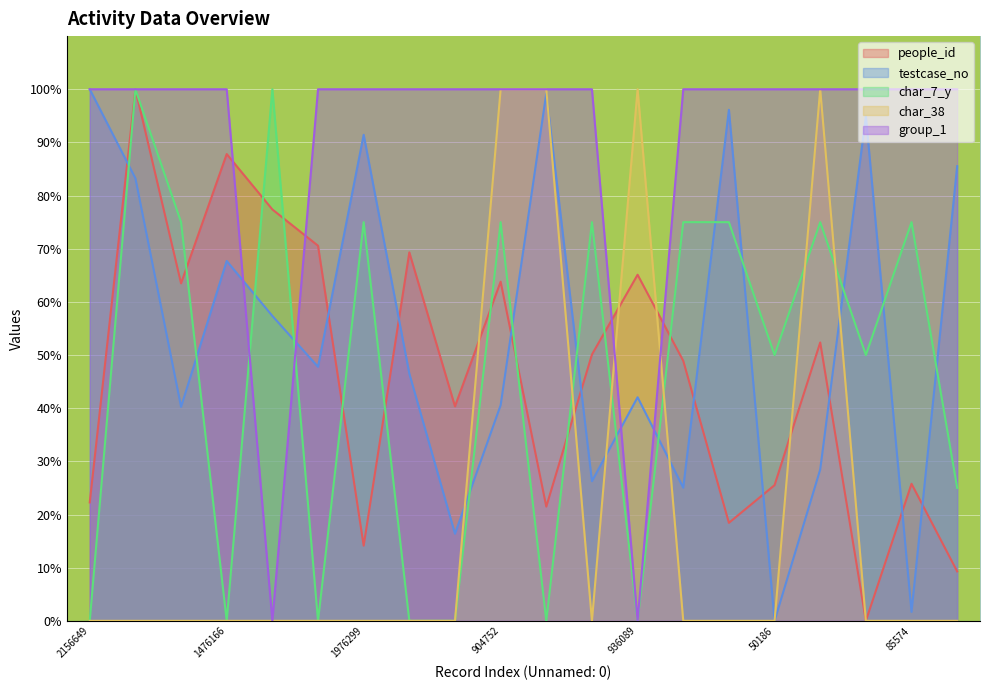

Is the value of group_1 at 2049522 greater than the value of people_id at 1851887?

Yes